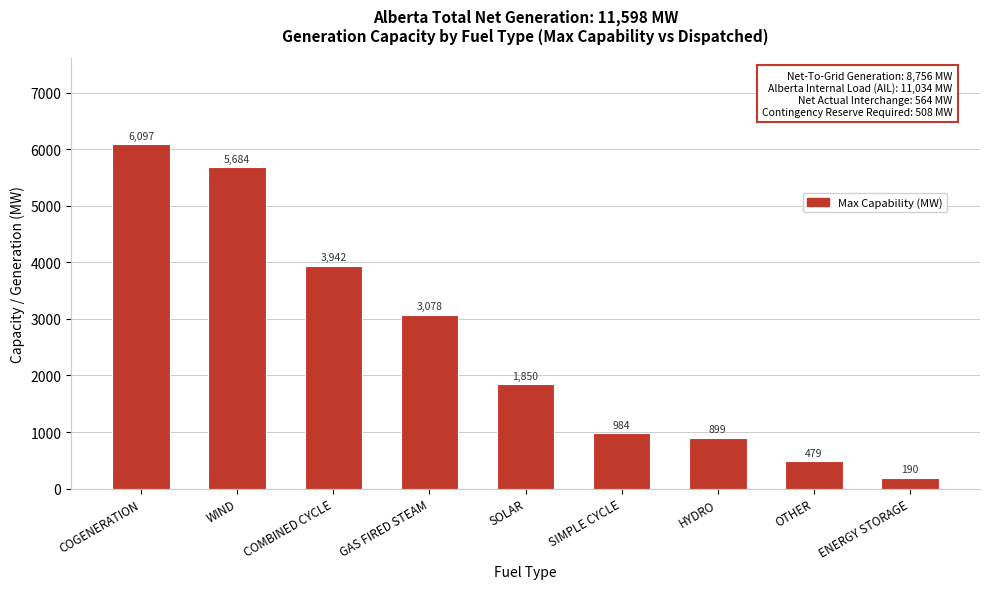

Reading right to left, what are all the values shown in this chart?

190	479	899	984	1850	3078	3942	5684	6097